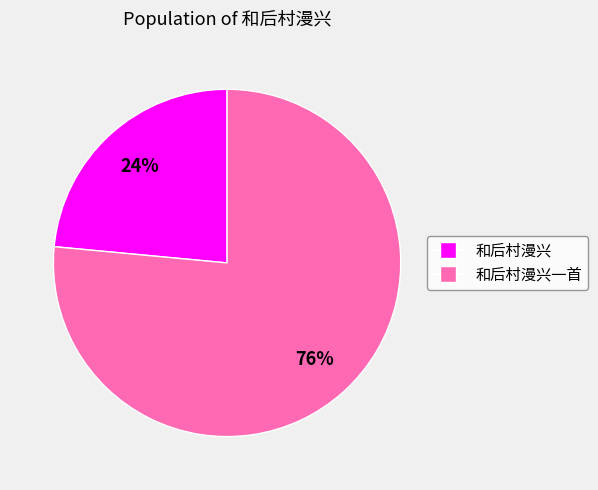

How many segments does this pie chart have?

2